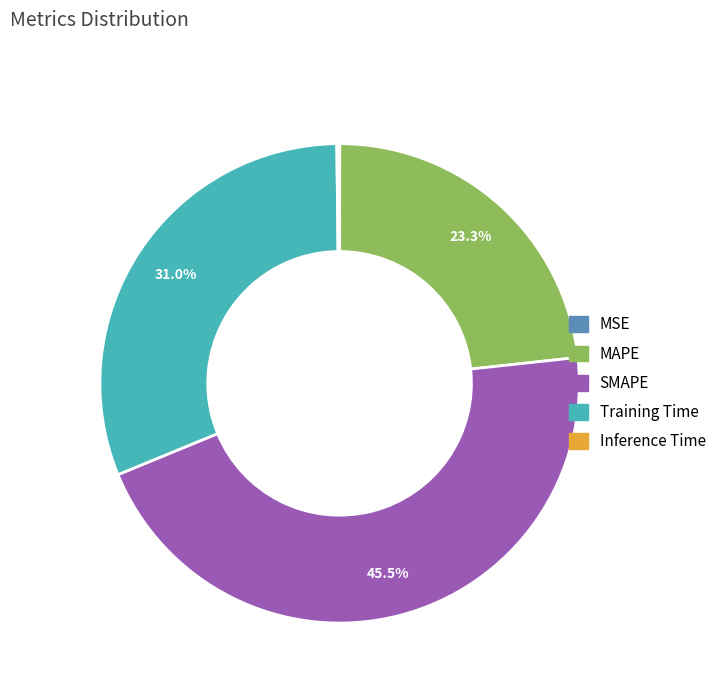

The MAPE slice represents 23% of the pie. True or false?

True